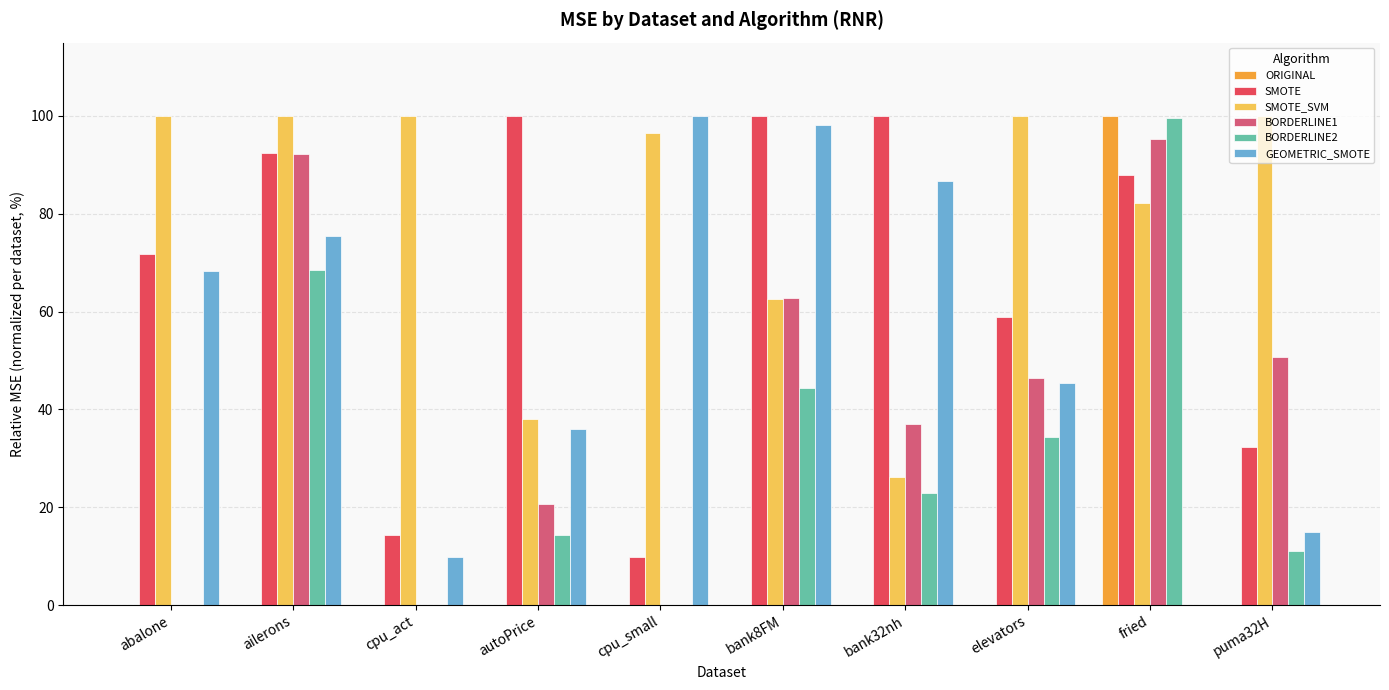

Are the bars horizontal?

No